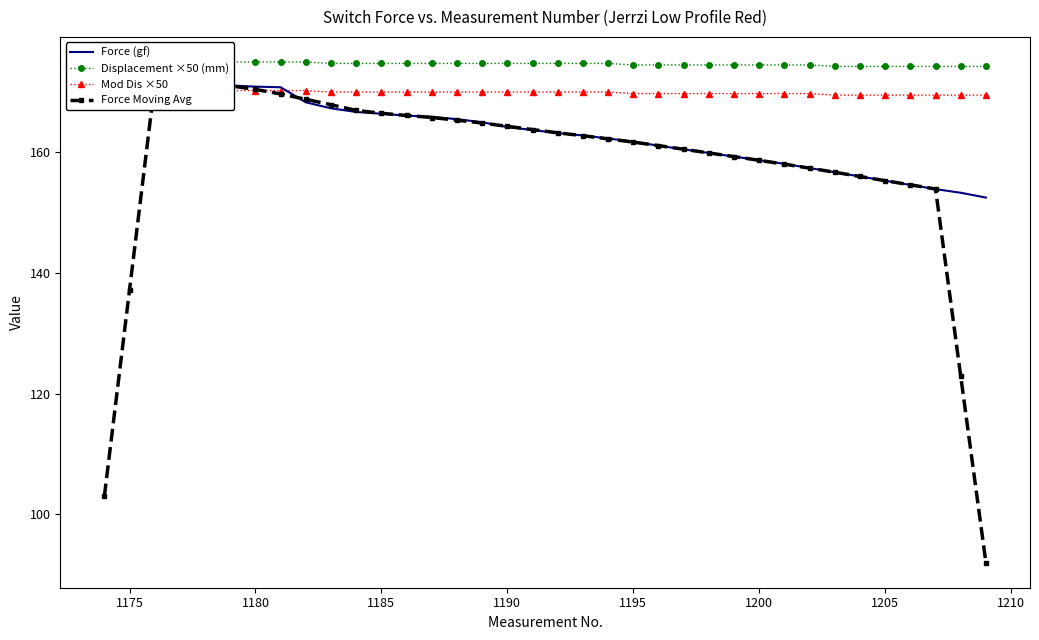

Which series has the widest spread of values?

Force Moving Avg